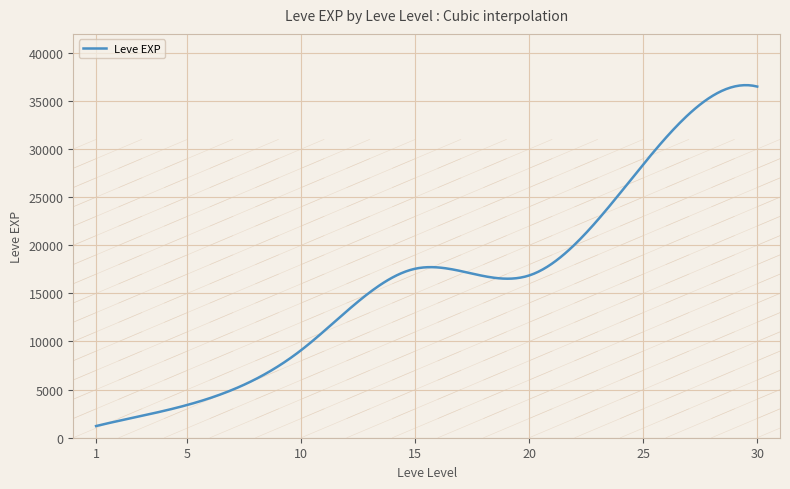

What is the difference between the maximum and minimum values?

35426.2